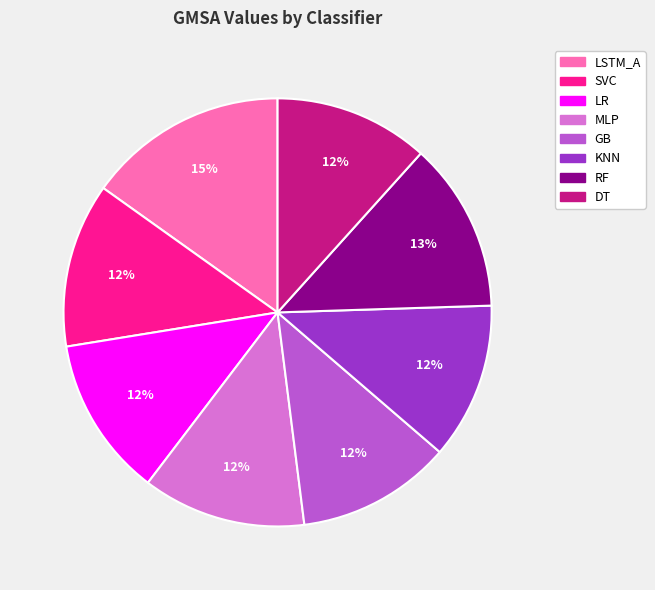

What is the ratio of the value at MLP to the value at LSTM_A?

0.8